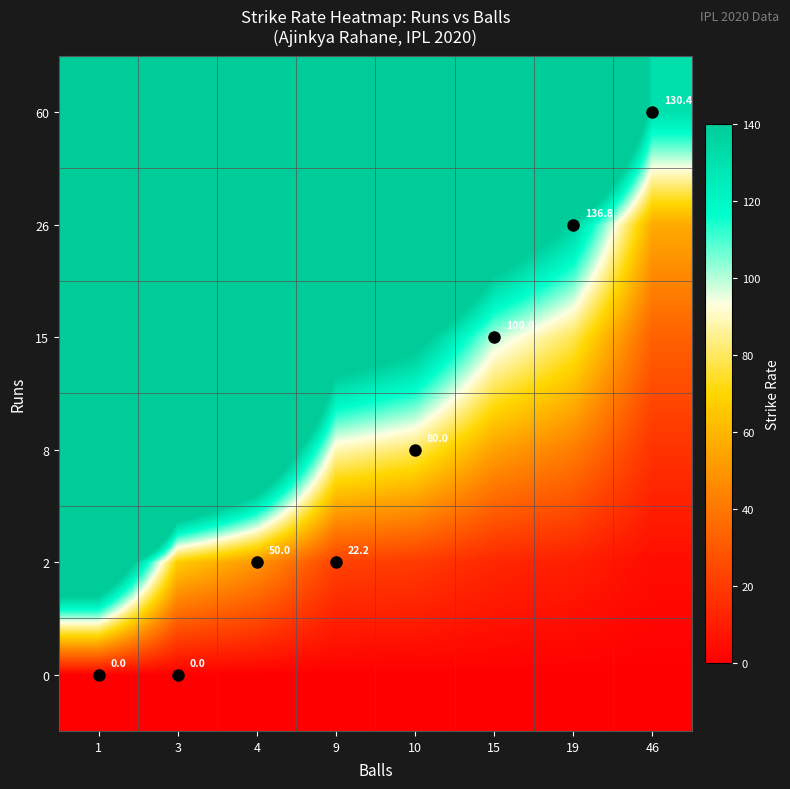

How many series are shown in this chart?

6